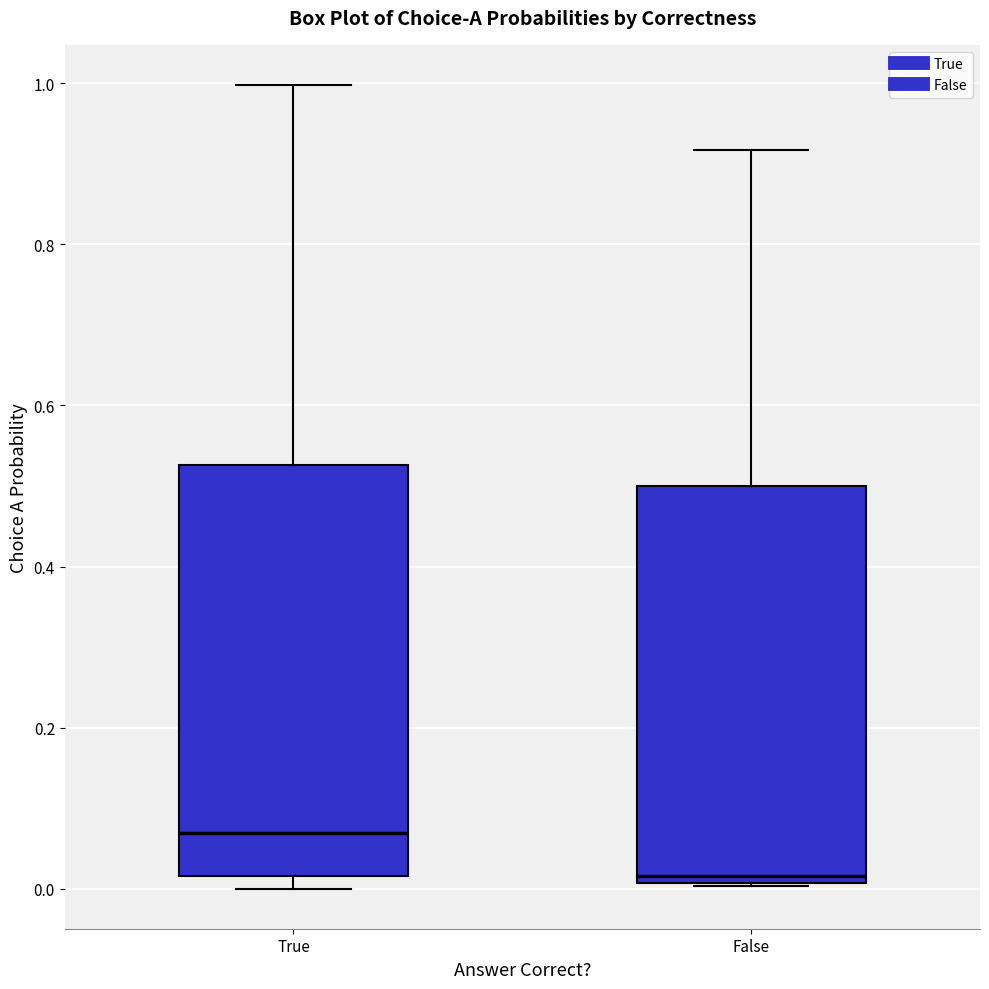

Which box's median line is the lowest?

False